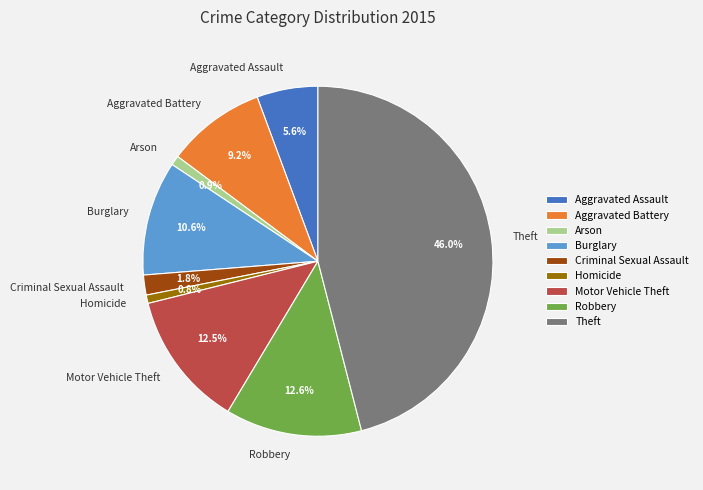

To the nearest percent, what is the average slice percentage?

11%